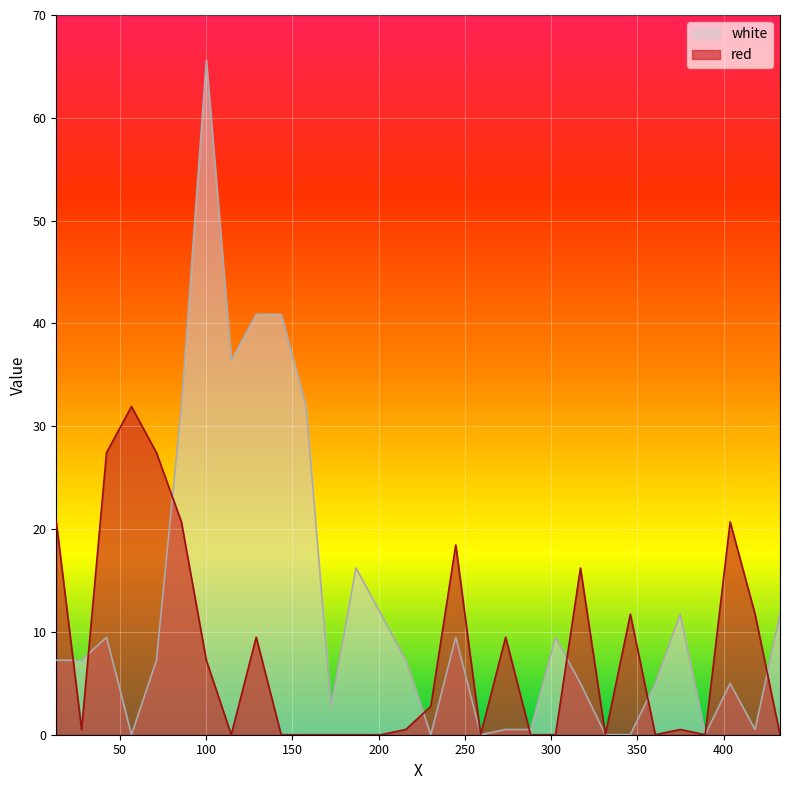

What is the average value of the white series?

12.5